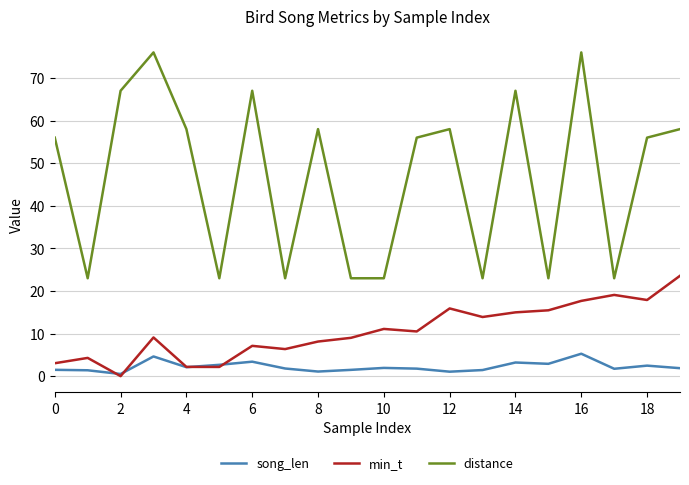

True or false: min_t and distance intersect in this chart.

False